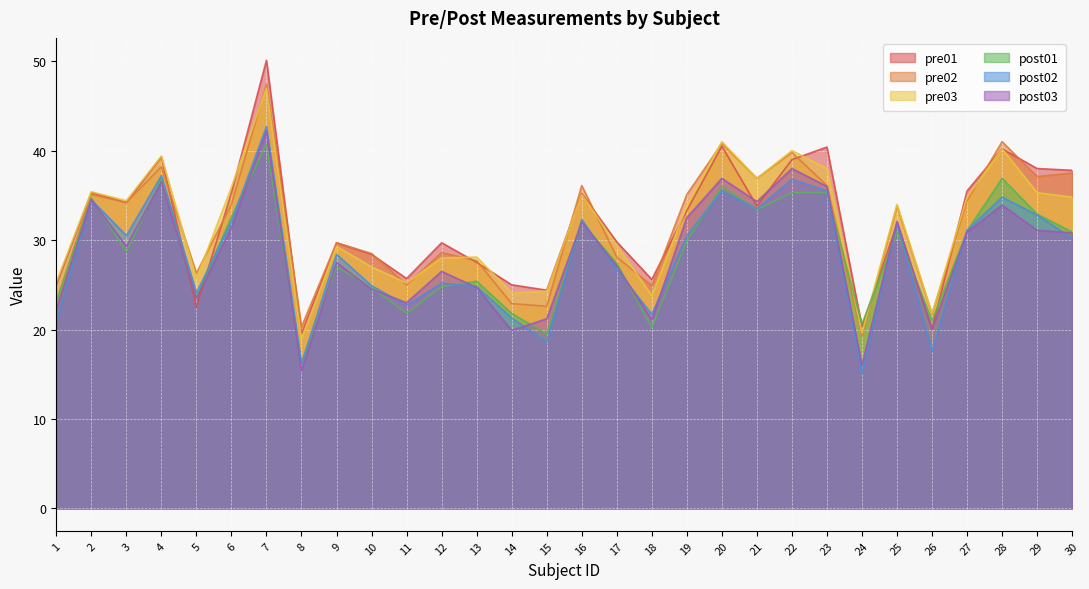

What is the spread (max minus min) of values at 20?

5.5